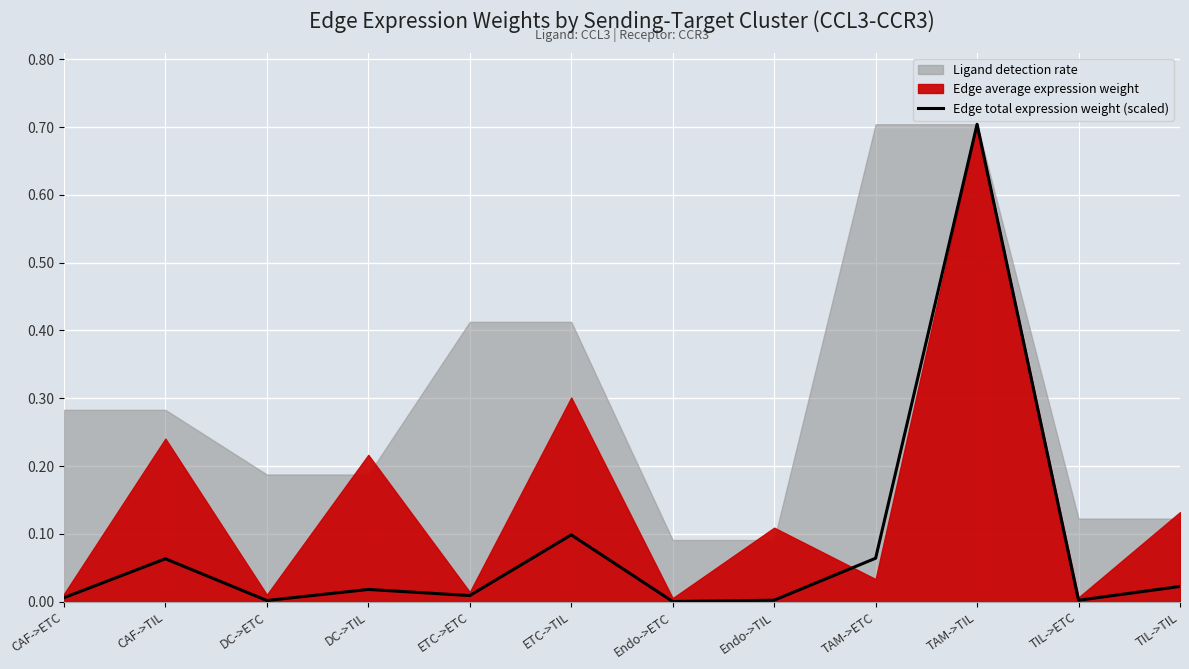

What is the label of the 9th point from the left?

TAM->ETC